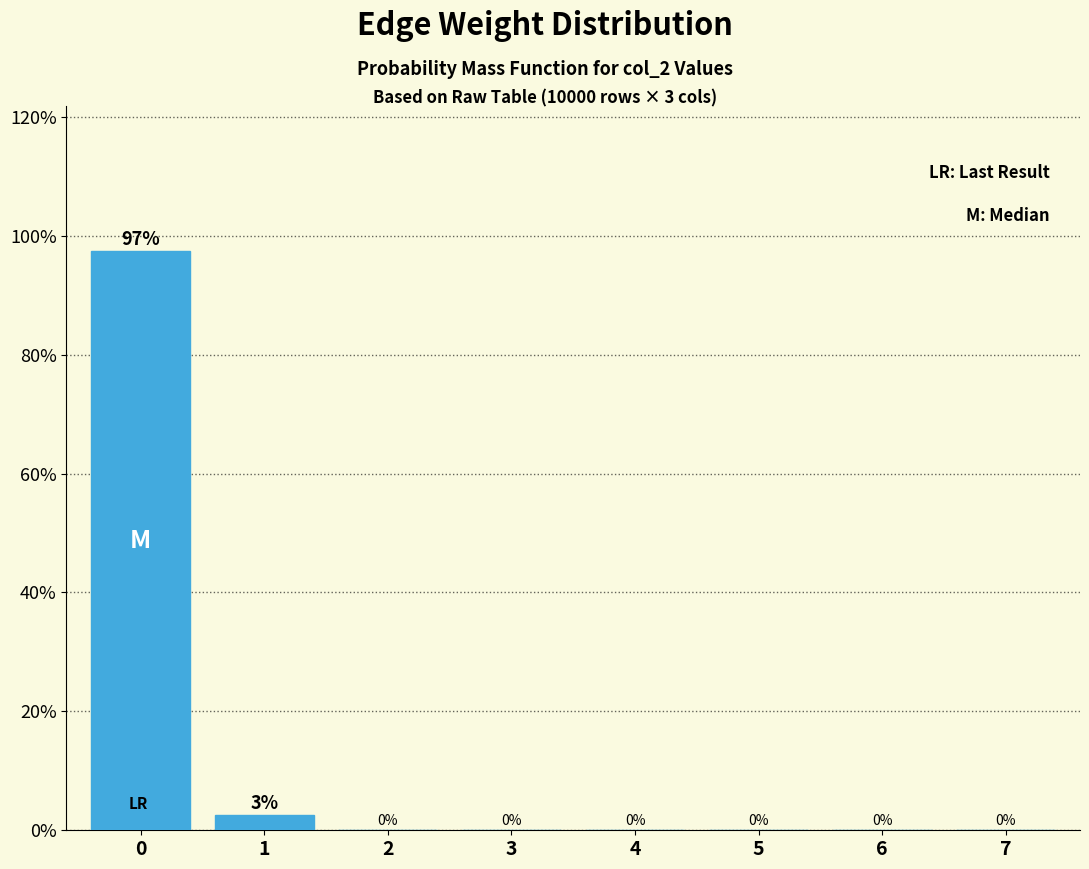

Is it true that the value at 4 is 0.0?

True